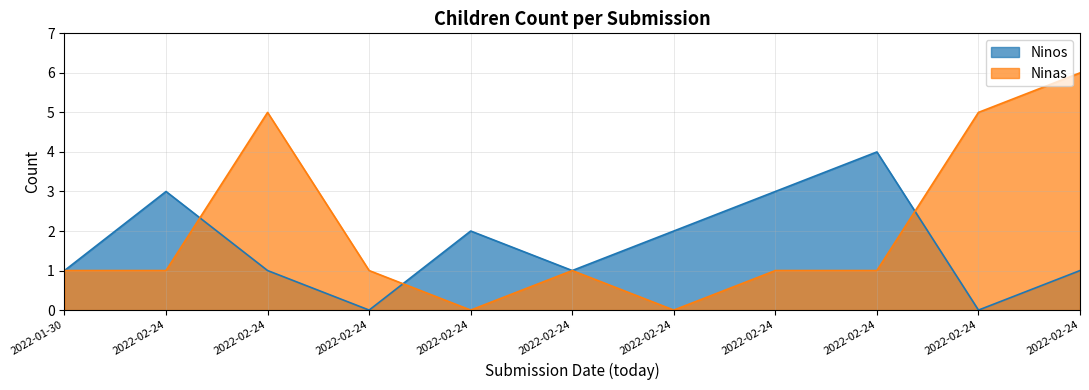

Rank the series by their average value, from lowest to highest.

Ninos, Ninas